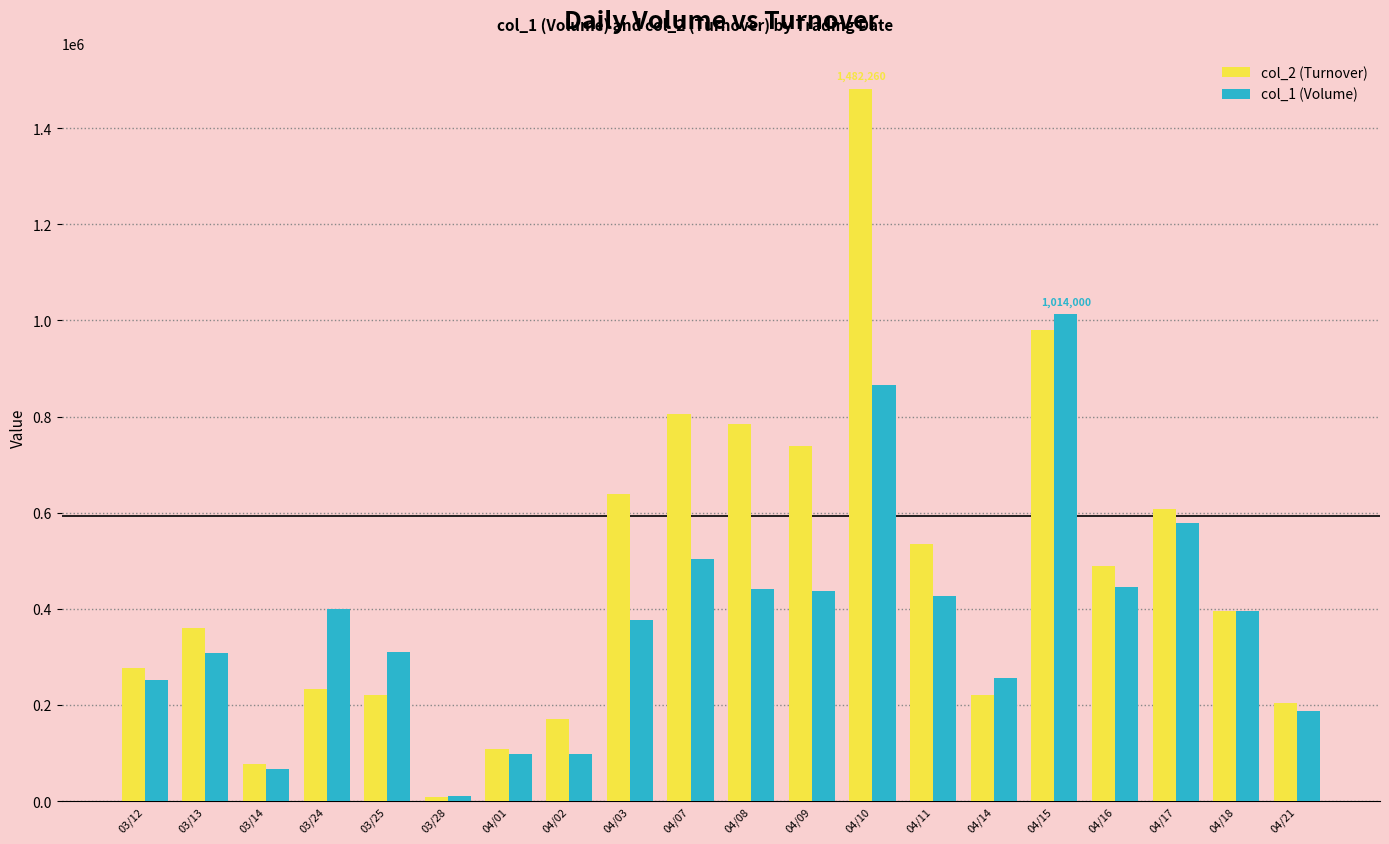

Is it true that col_2 (Turnover) equals 1391302 at 04/08?

False